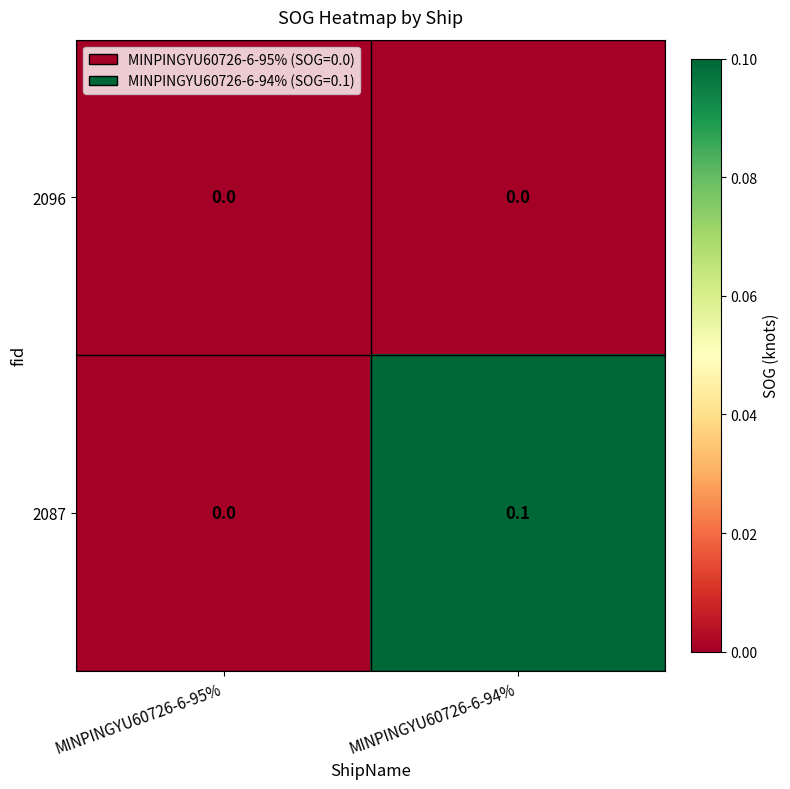

Which category has the highest value across all series?

MINPINGYU60726-6-94%